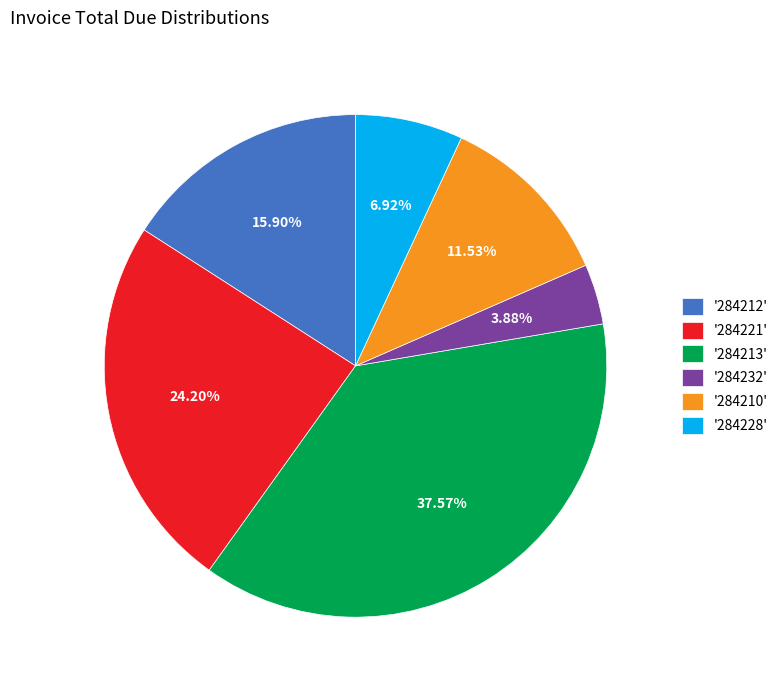

Is there any slice that represents more than half of the pie?

No